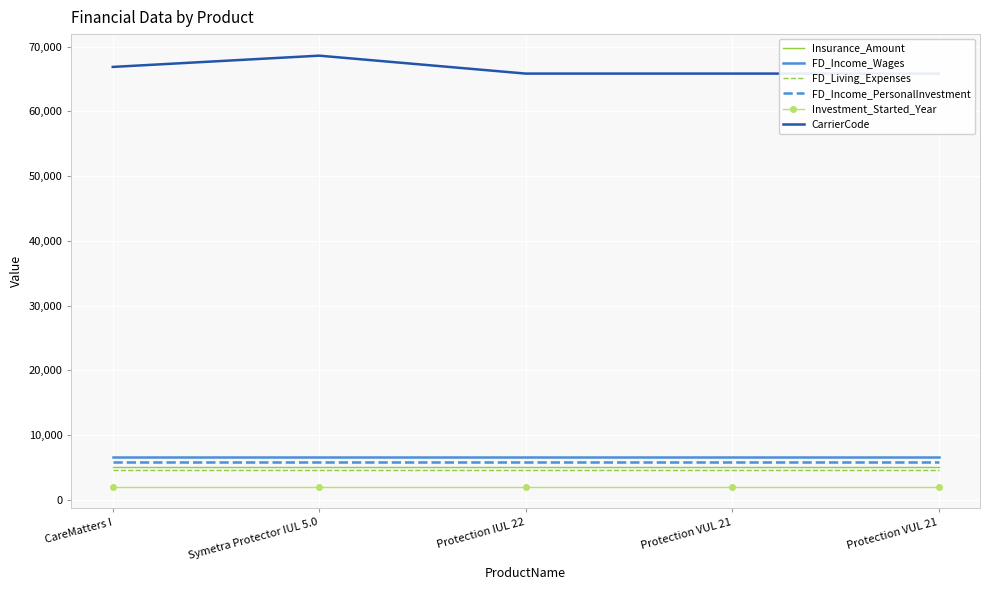

Is it true that FD_Living_Expenses equals 4545 at Protection IUL 22?

True